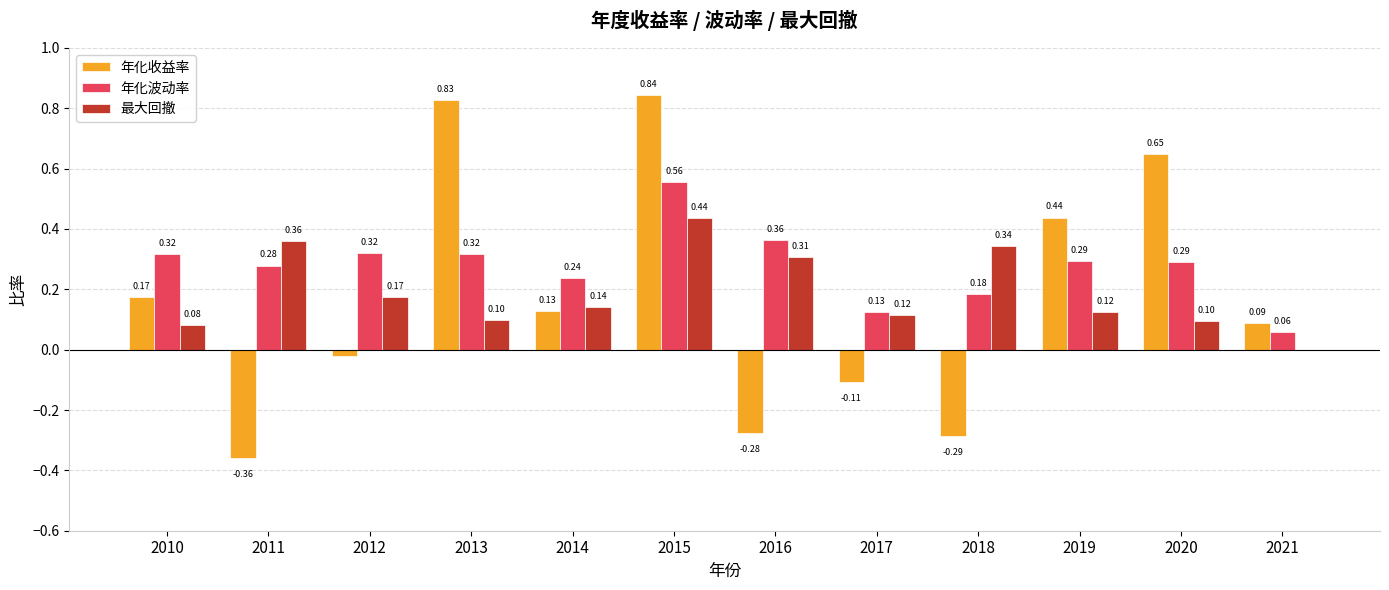

What is the sum of all 年化收益率 values?

2.1